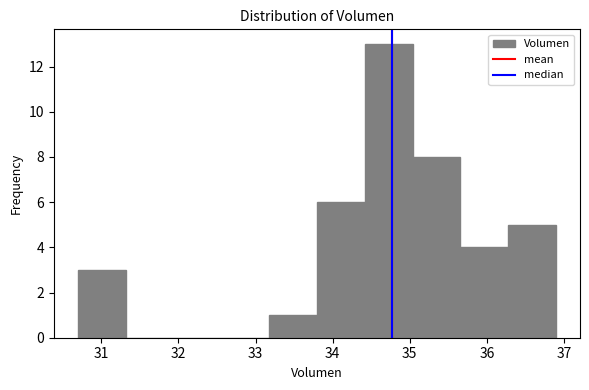

Reading left to right, transcribe this chart: for each bar, give the range it covers on the x-axis and its height. Neither the bar edges nor the heights are printed on the chart, so give them approximately, as read against the axes.

30.7 to 31.3: 3
31.3 to 31.9: 0
31.9 to 32.6: 0
32.6 to 33.2: 0
33.2 to 33.8: 1
33.8 to 34.4: 6
34.4 to 35.0: 13
35.0 to 35.7: 8
35.7 to 36.3: 4
36.3 to 36.9: 5